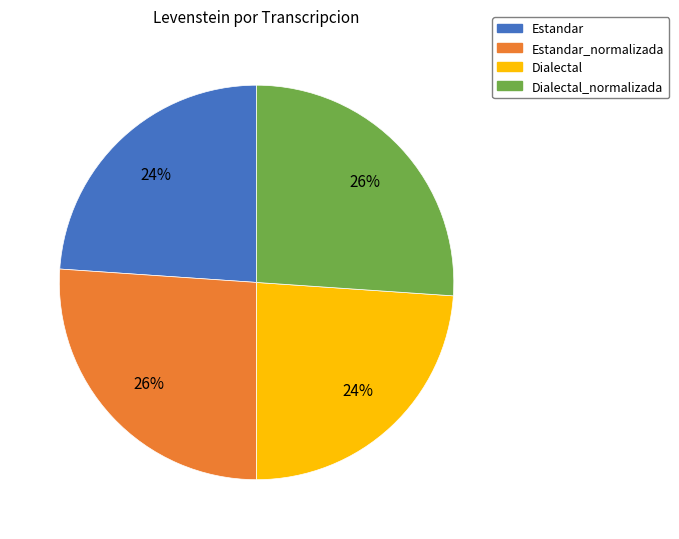

Is there a majority slice in this chart?

No